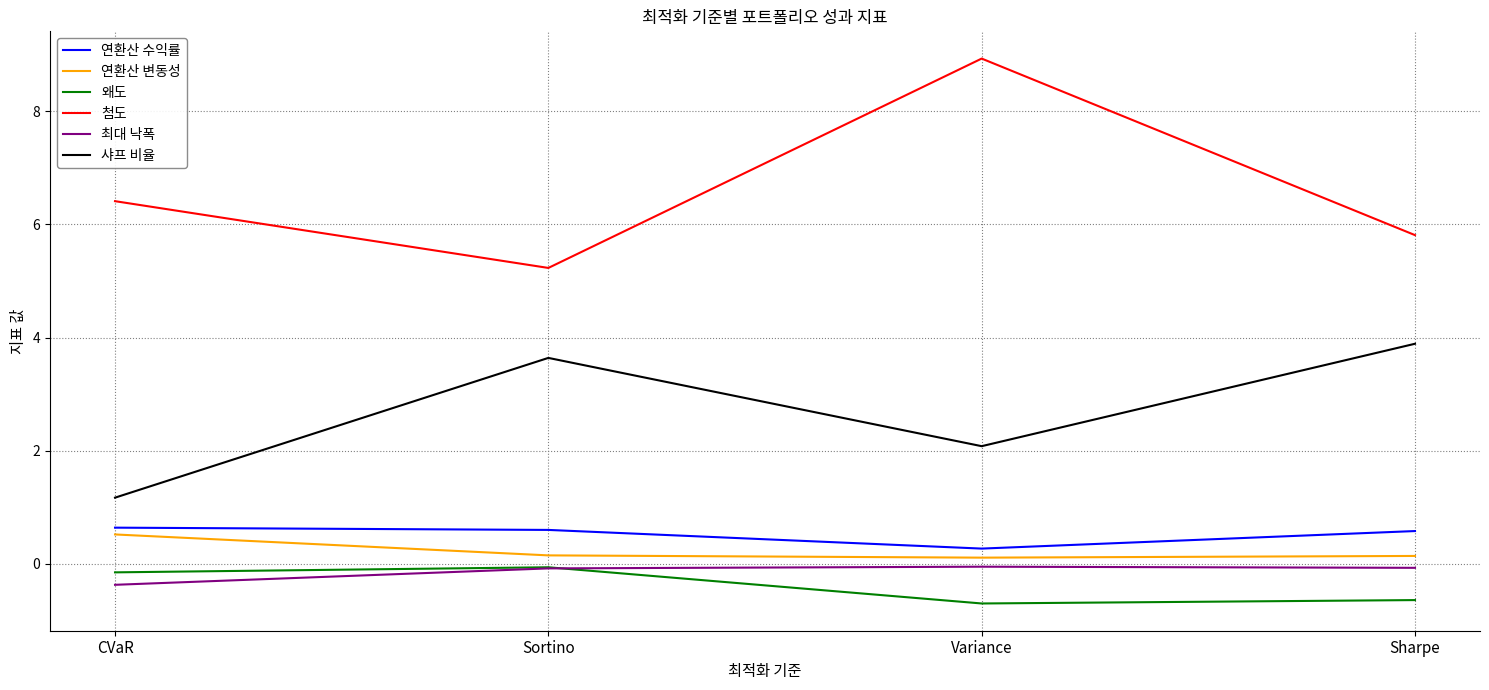

What is the greatest value displayed?

8.9